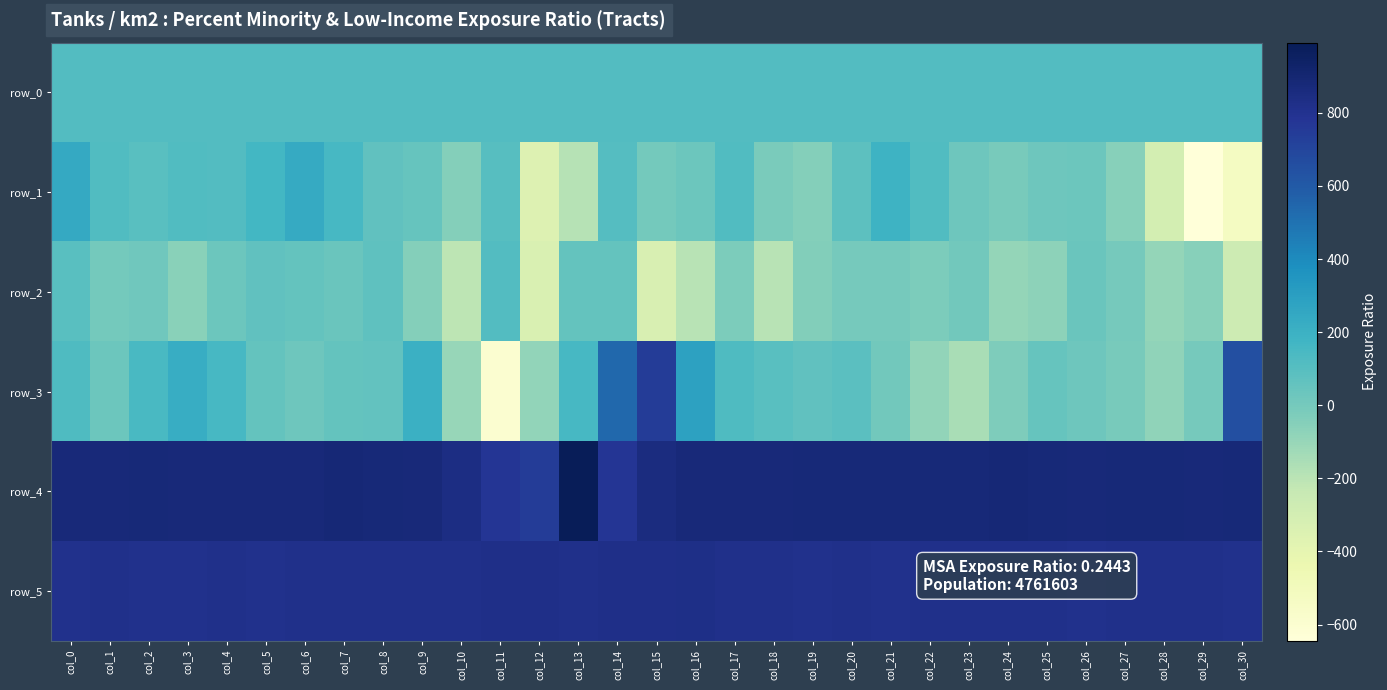

The row_5 series shows 341.8 at col_5. True or false?

False